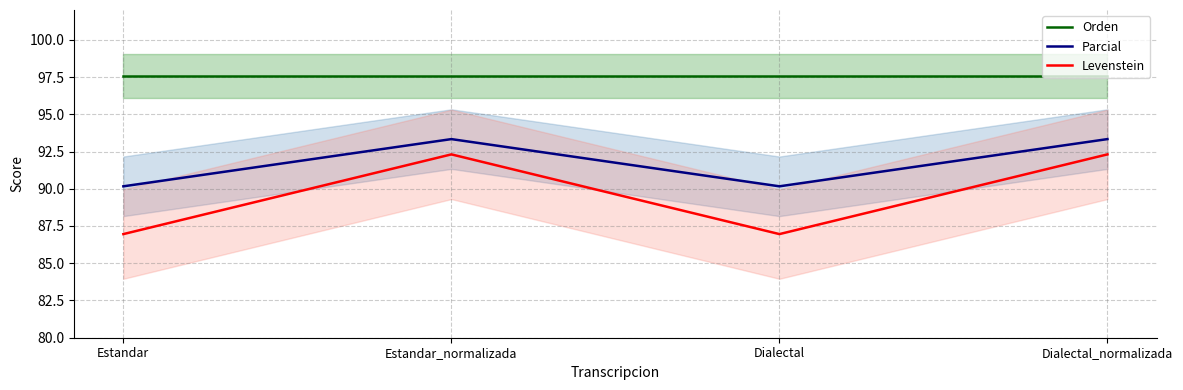

Is this an area chart (filled region under the line)?

No